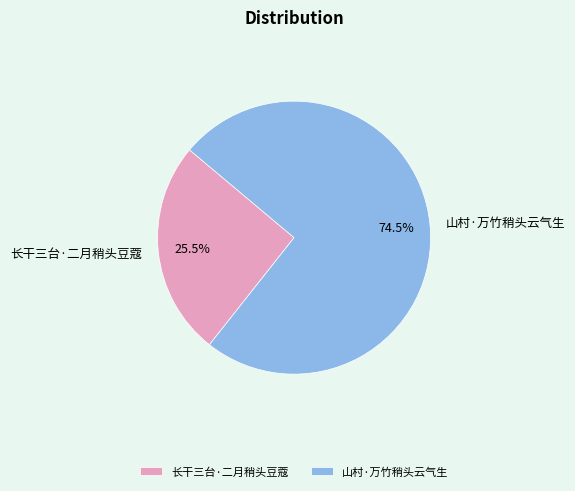

To the nearest percent, what is the average slice percentage?

50%